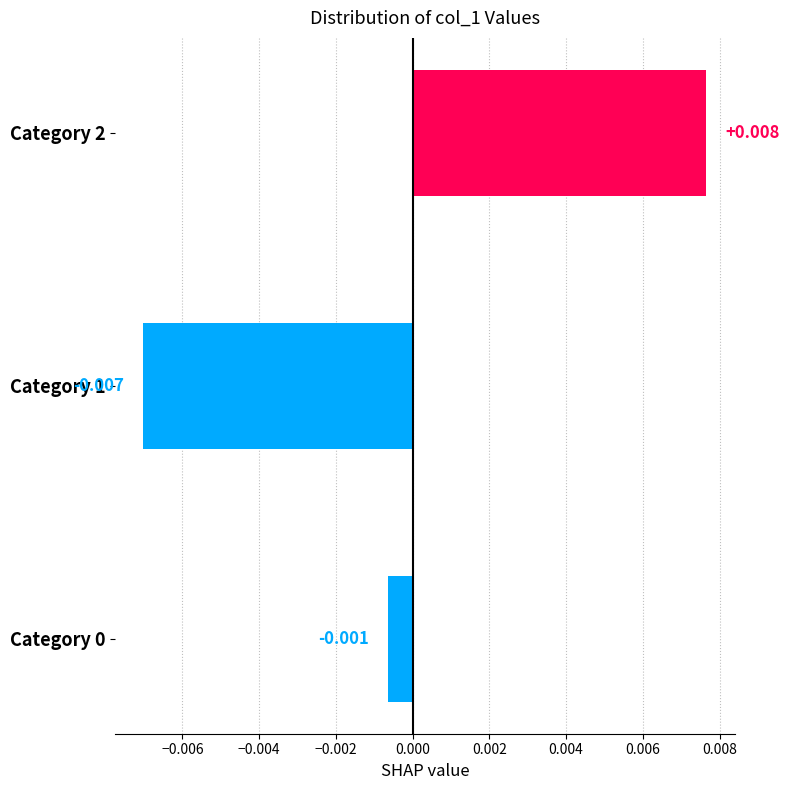

Are the bars horizontal?

Yes